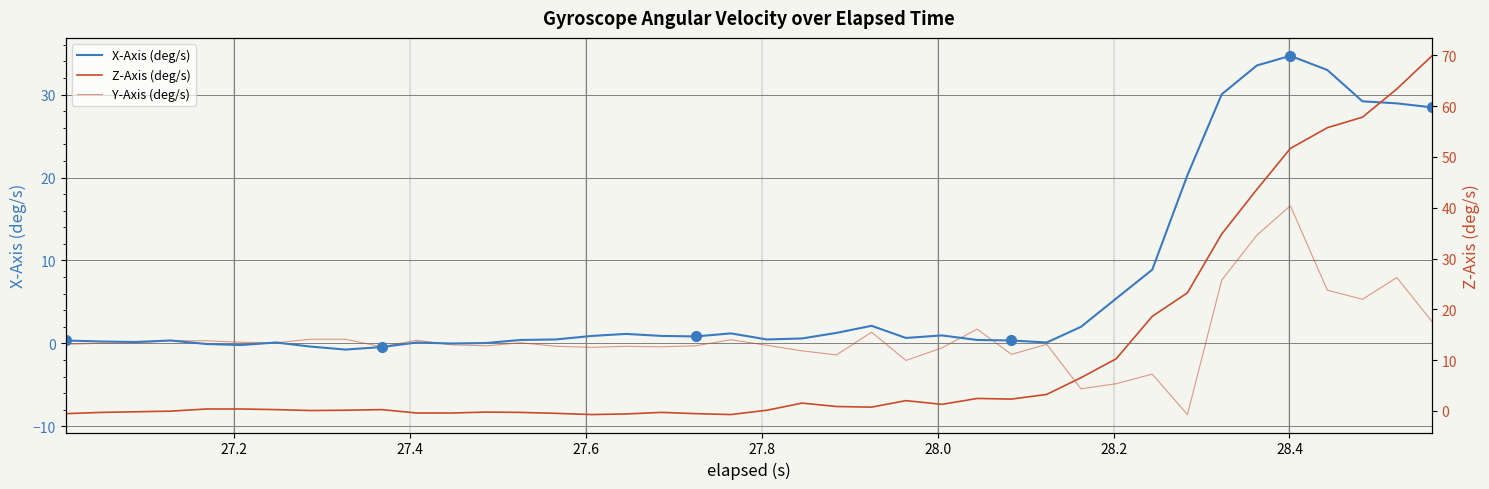

Is it true that Z-Axis (deg/s) equals 34.9 at 37?

False